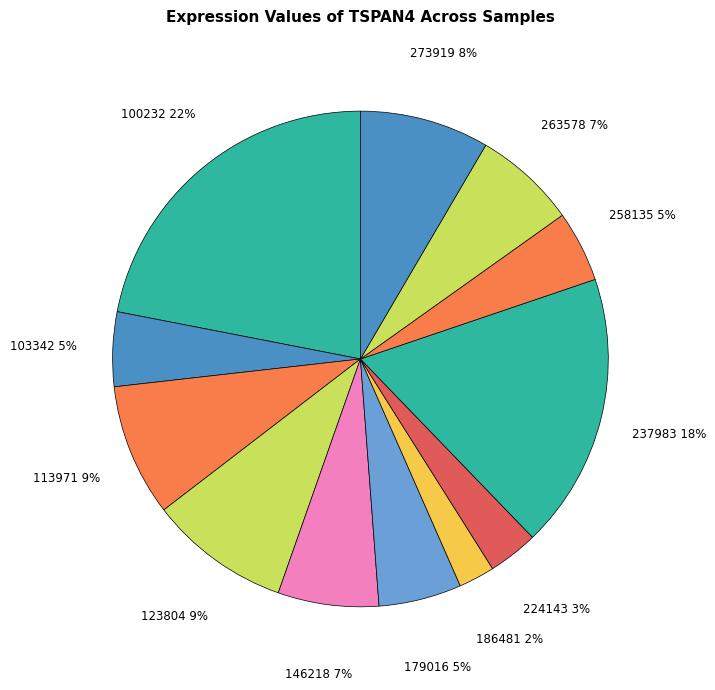

Rank the categories by value from lowest to highest.

186481, 224143, 258135, 103342, 179016, 146218, 263578, 273919, 113971, 123804, 237983, 100232